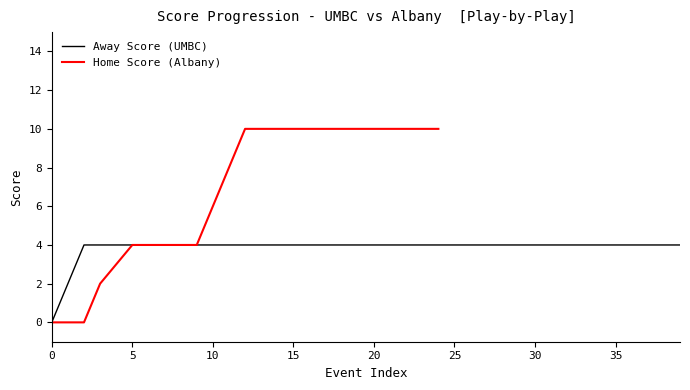

Does the chart have visible grid lines?

No